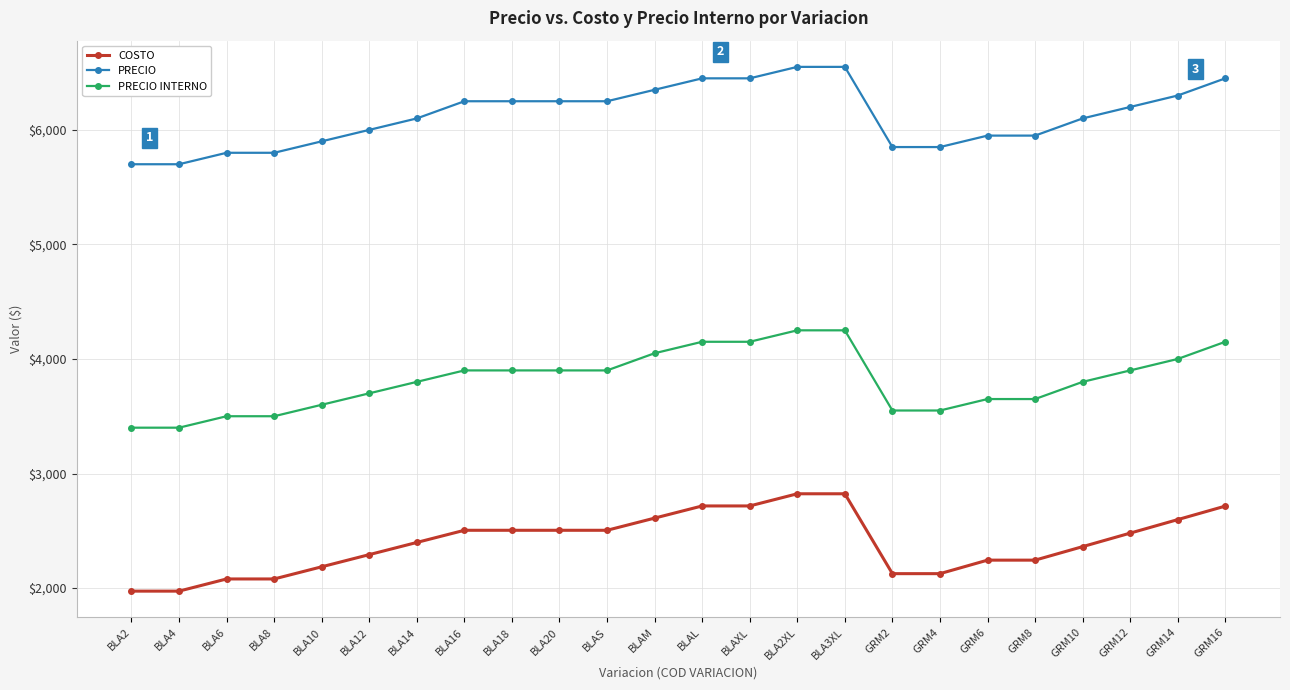

At how many categories does at least one series exceed 5480?

24